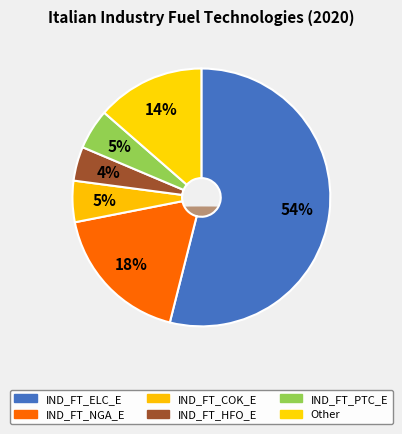

The IND_FT_OIL_E slice represents 1% of the pie. True or false?

False